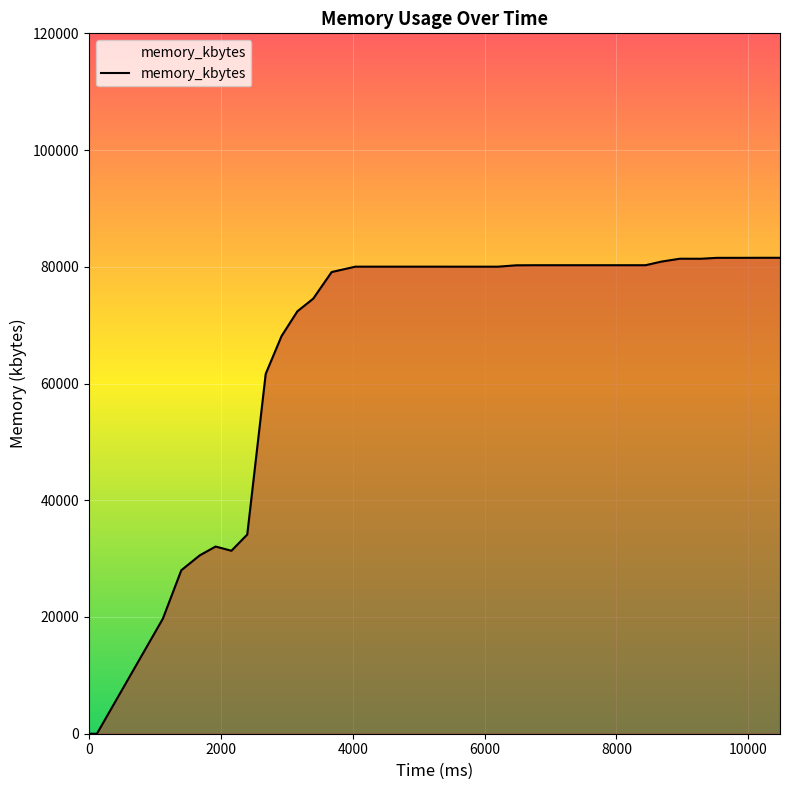

What is the difference between the maximum and minimum values?

81544